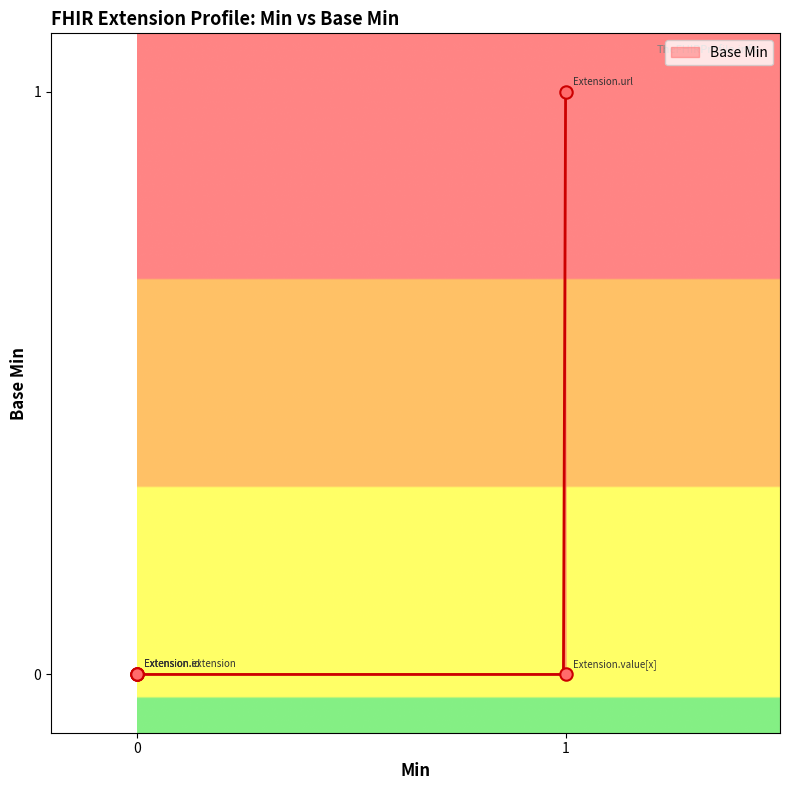

What is the change in value from Extension.id to Extension.url?

+1